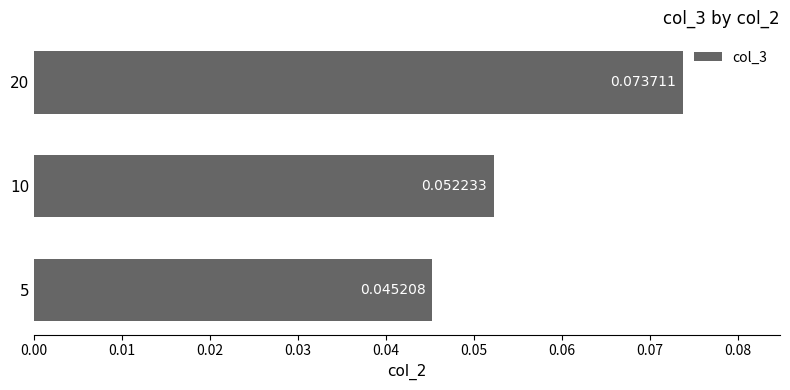

Which has a higher value, 5 or 20?

20